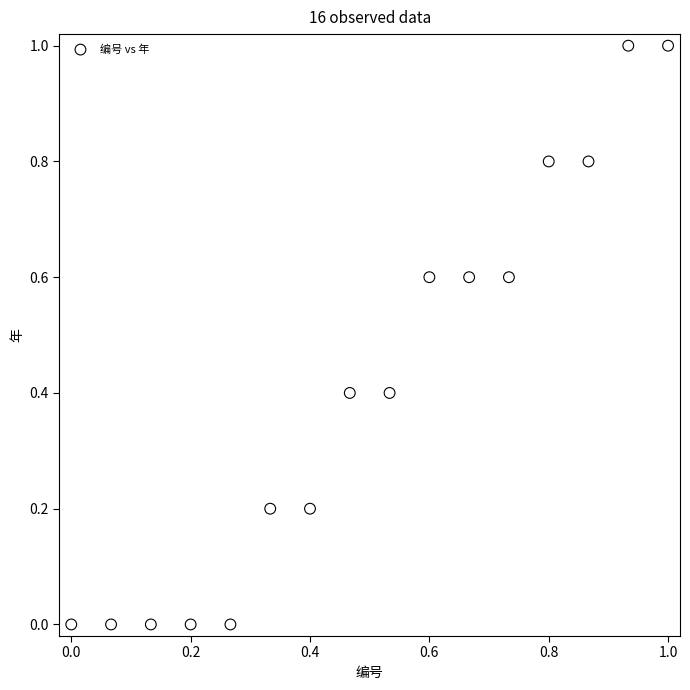

What is the range of Y values (max minus min)?

1.0